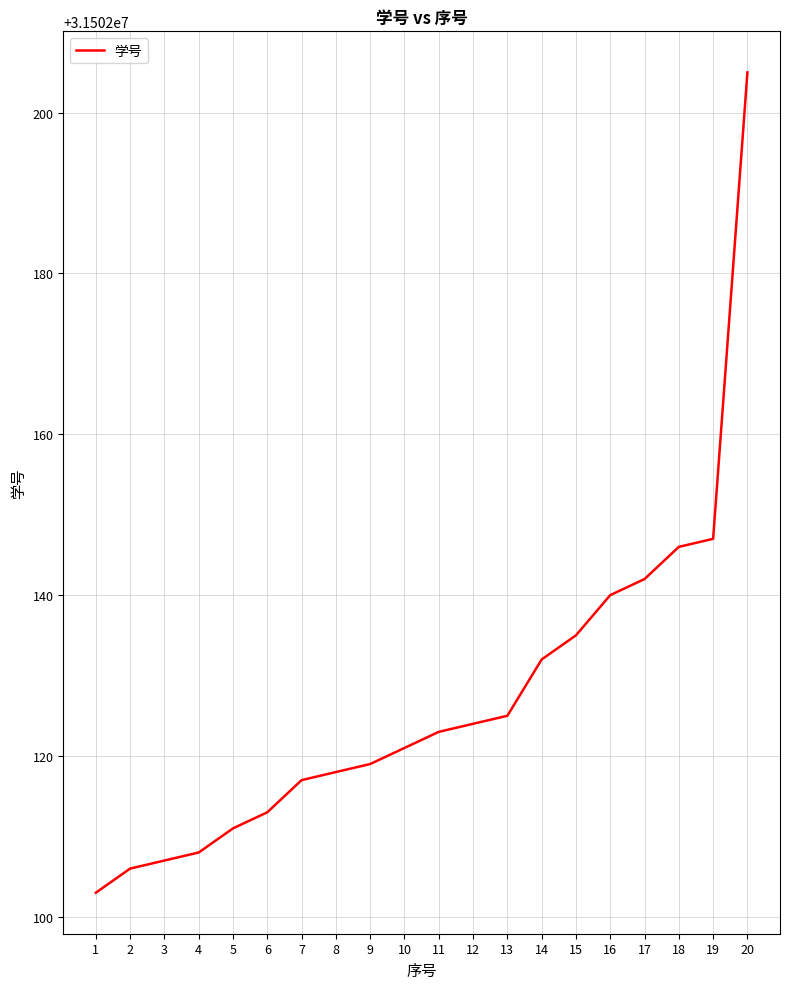

What is the sum of all values?

630042542